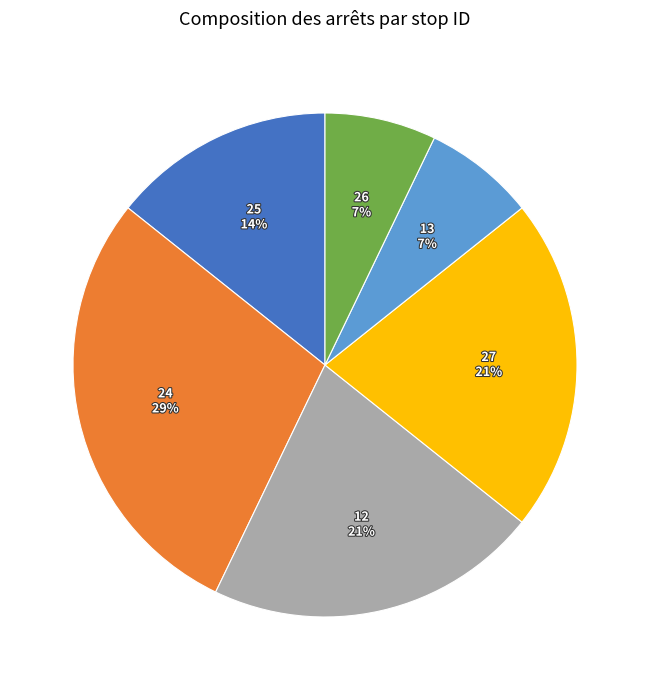

Combined, do 27 and 13 account for over 50%?

No